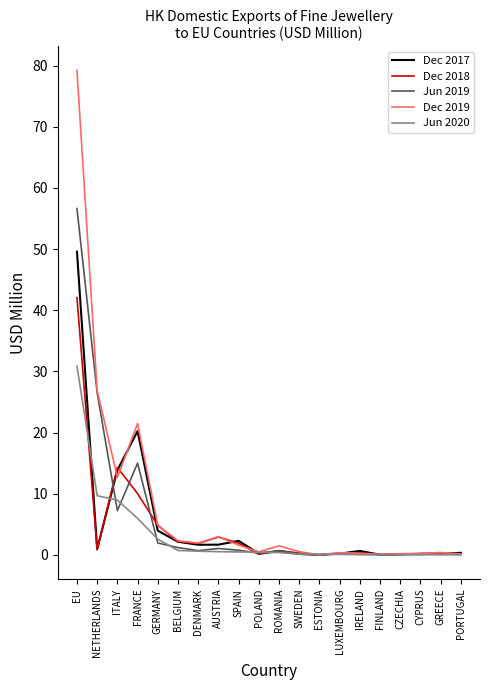

What position from the right is ITALY?

18